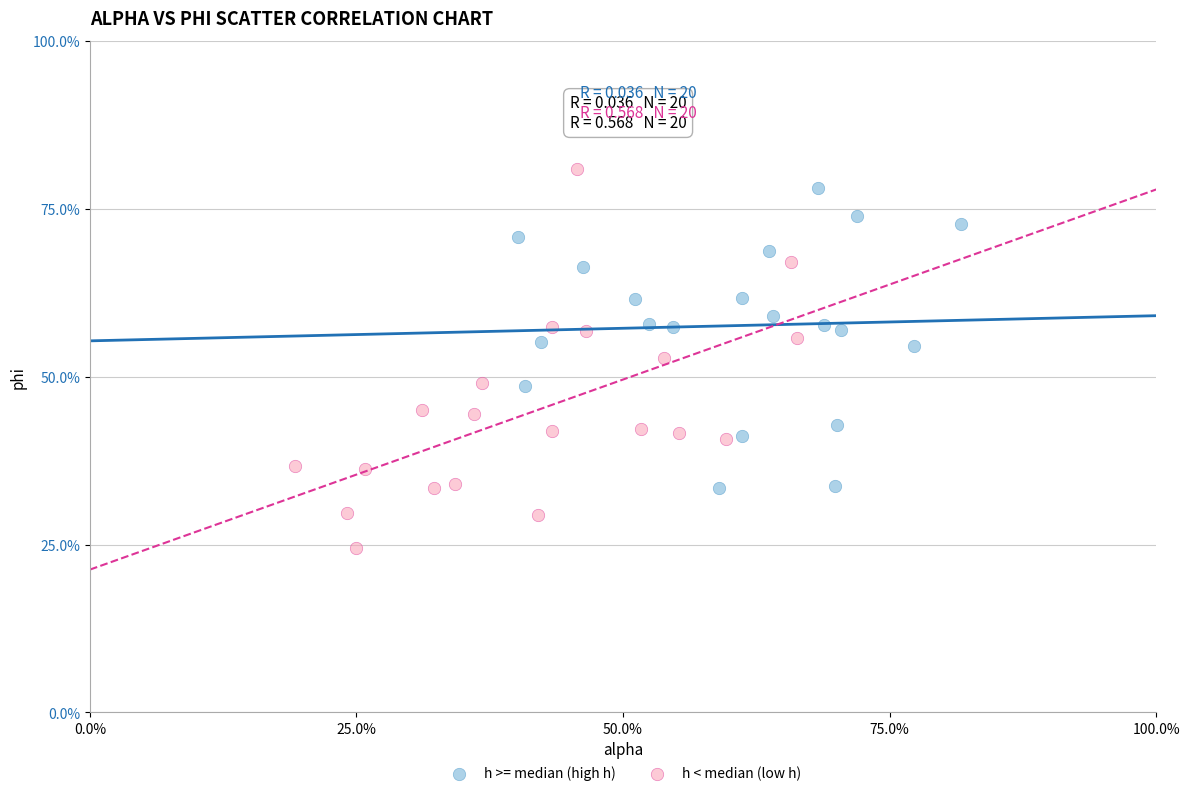

What are all the series names shown in the legend?

h >= median (high h), h < median (low h)